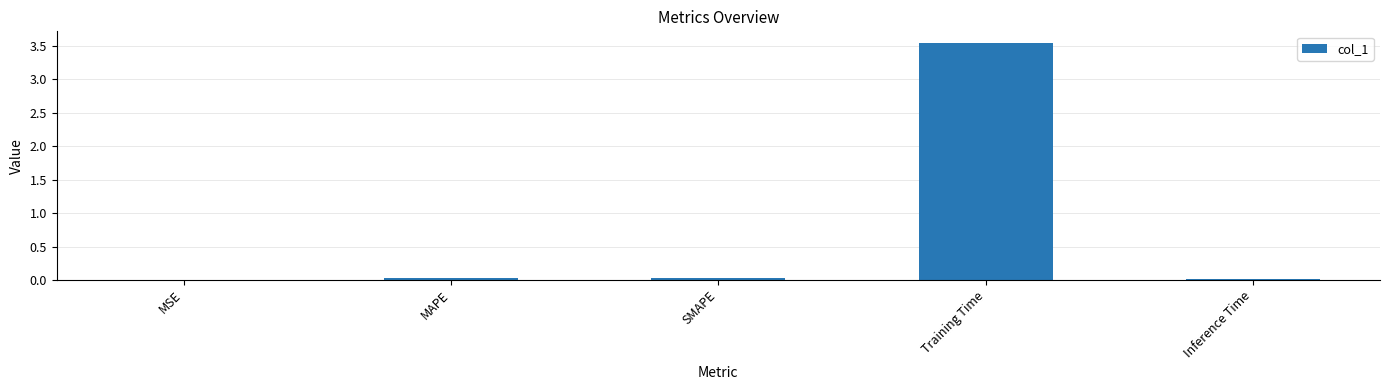

Which label corresponds to the largest value in the chart?

Training Time